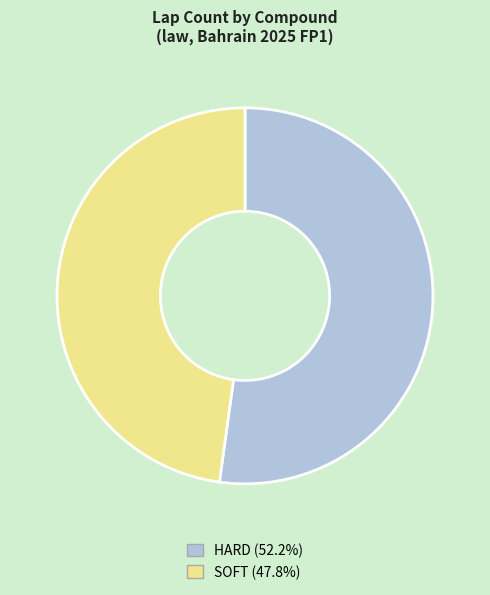

Between HARD and SOFT, which is larger?

HARD